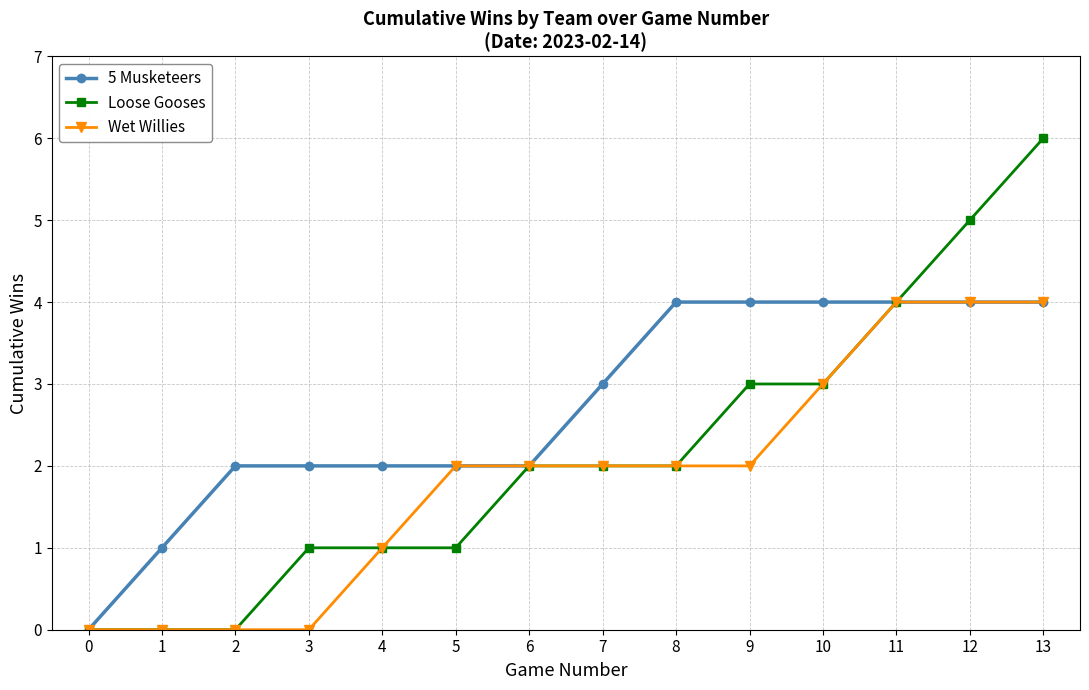

List the series in order of their overall mean, lowest first.

Wet Willies, Loose Gooses, 5 Musketeers